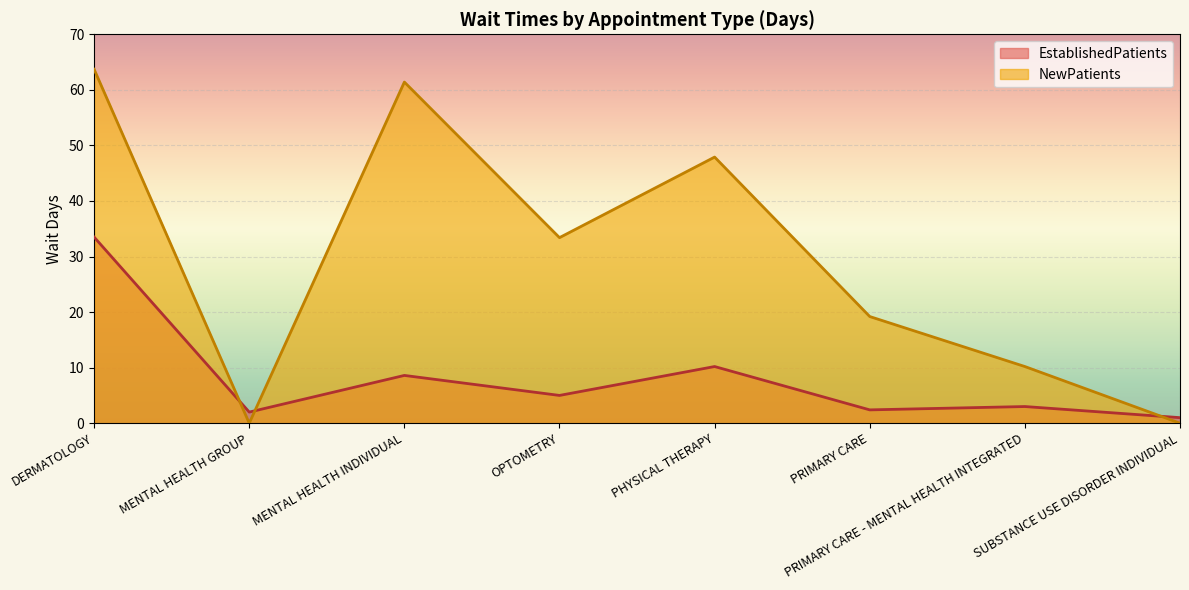

How many intersections are there between NewPatients and EstablishedPatients?

3